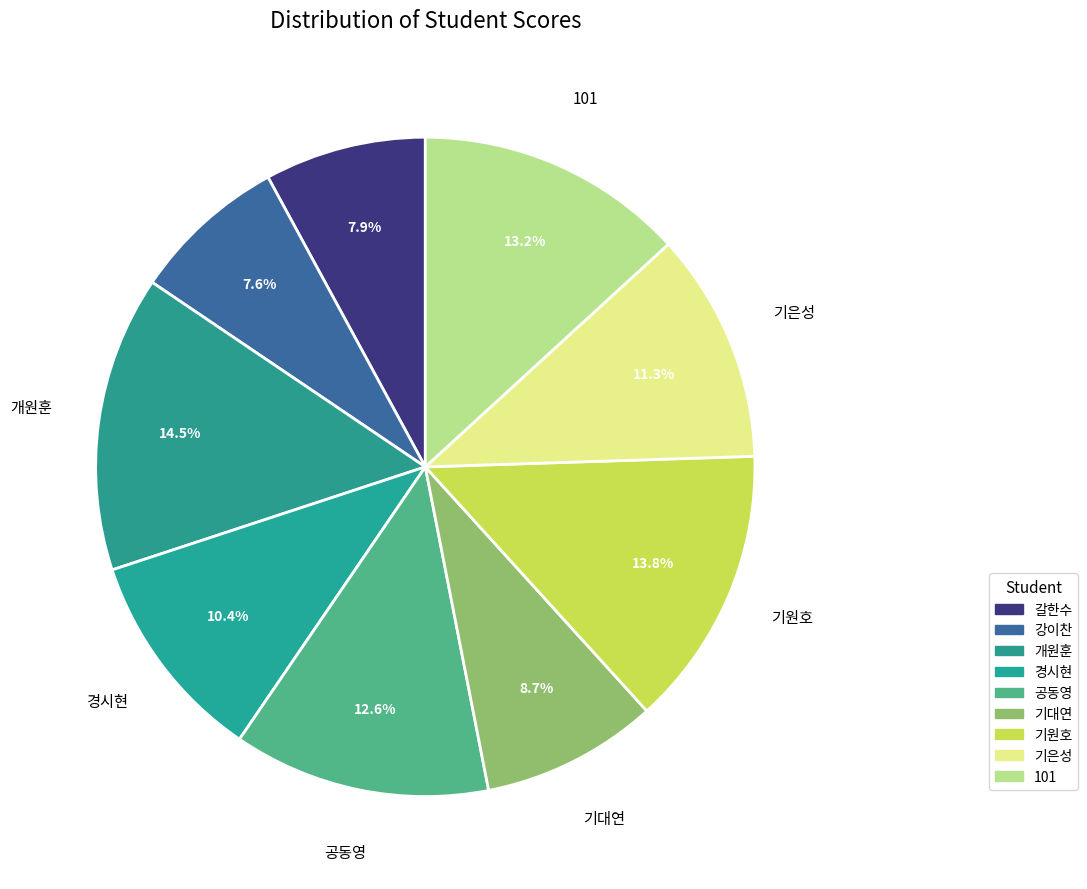

Is there a majority slice in this chart?

No